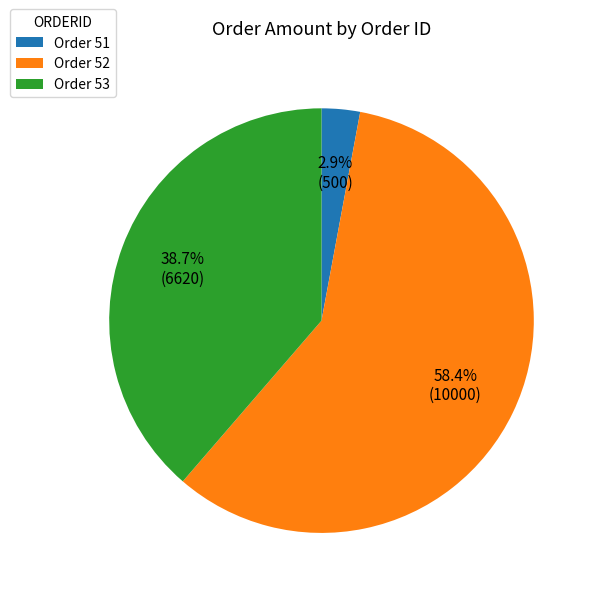

Which category has the biggest portion of the pie?

Order 52